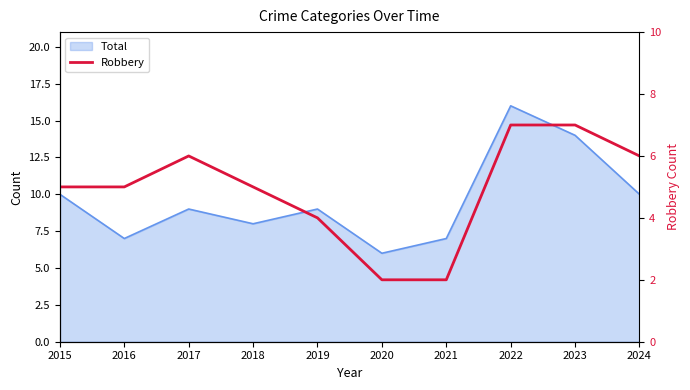

The value at 2015 is 5. True or false?

True